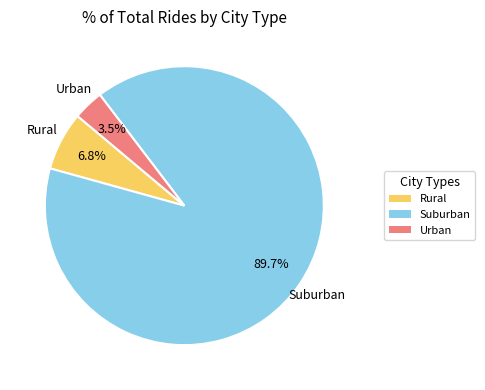

Is there any slice that represents more than half of the pie?

Yes